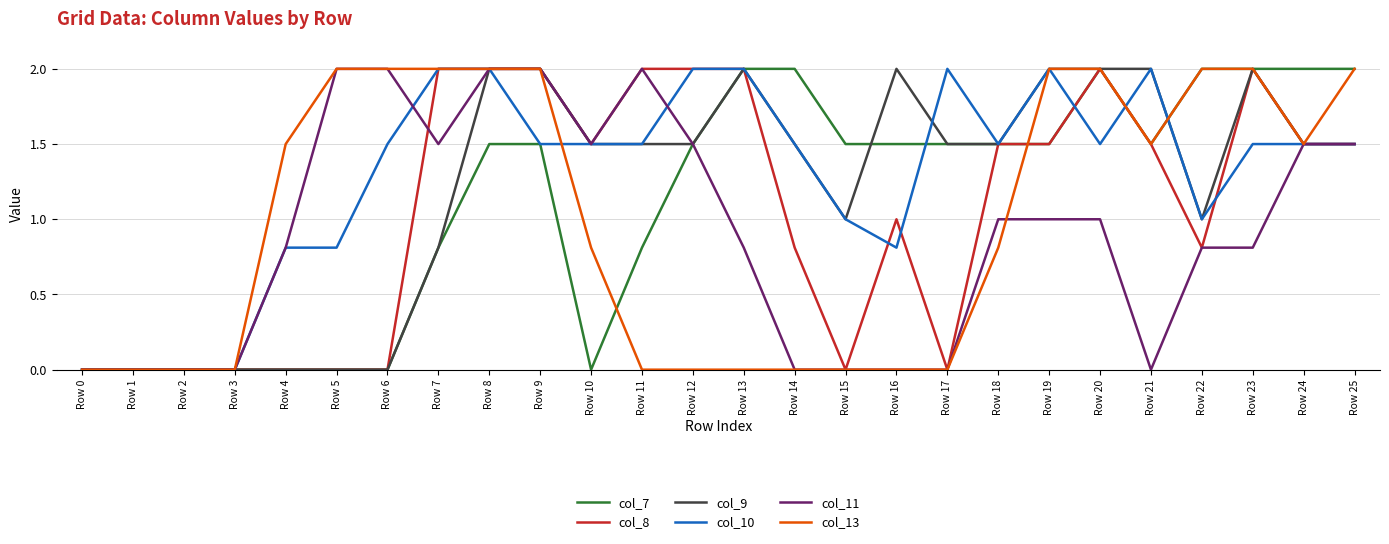

Rank the series by their average value, from highest to lowest.

col_10, col_9, col_7, col_8, col_13, col_11